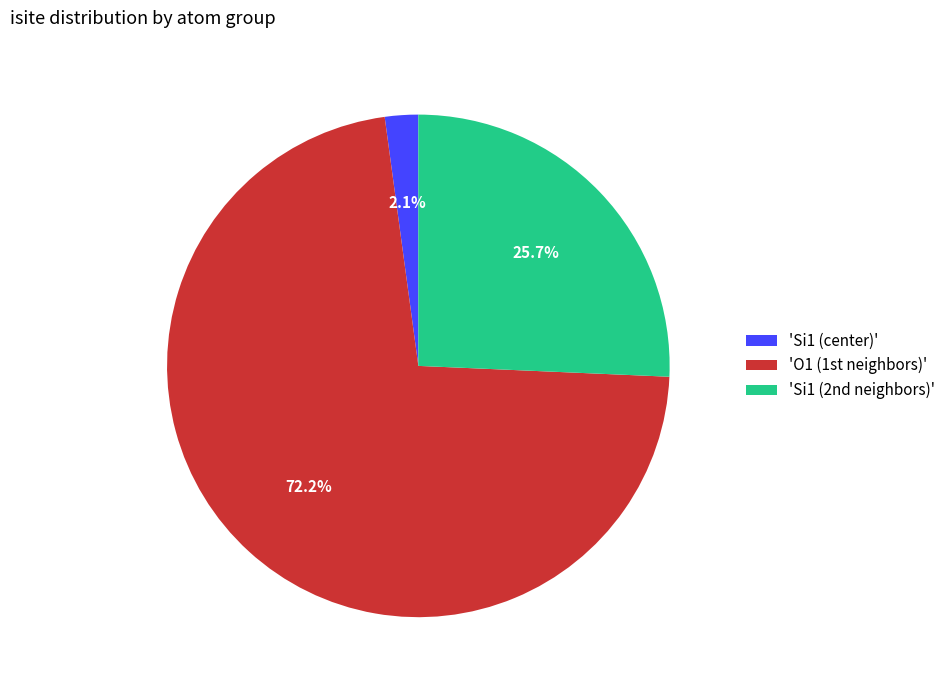

Which slice represents more than half of the pie?

'O1 (1st neighbors)'